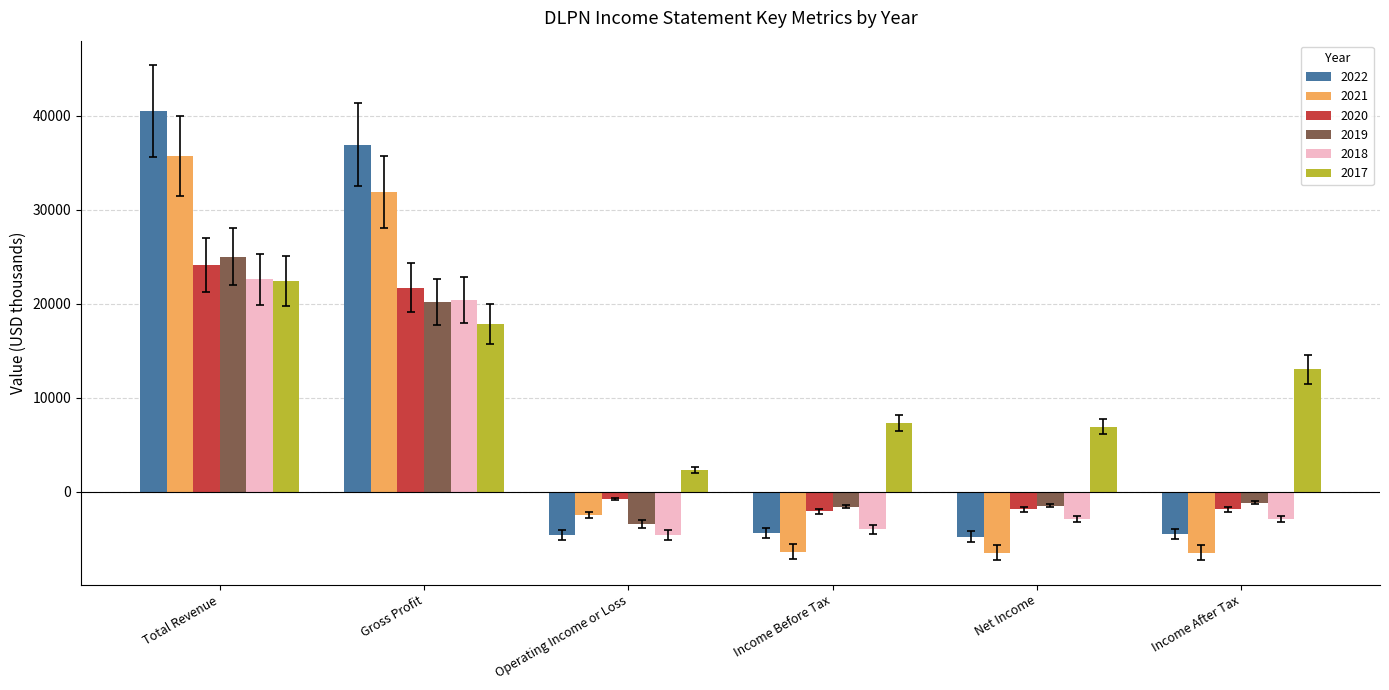

How many values in 2021 are above zero?

2